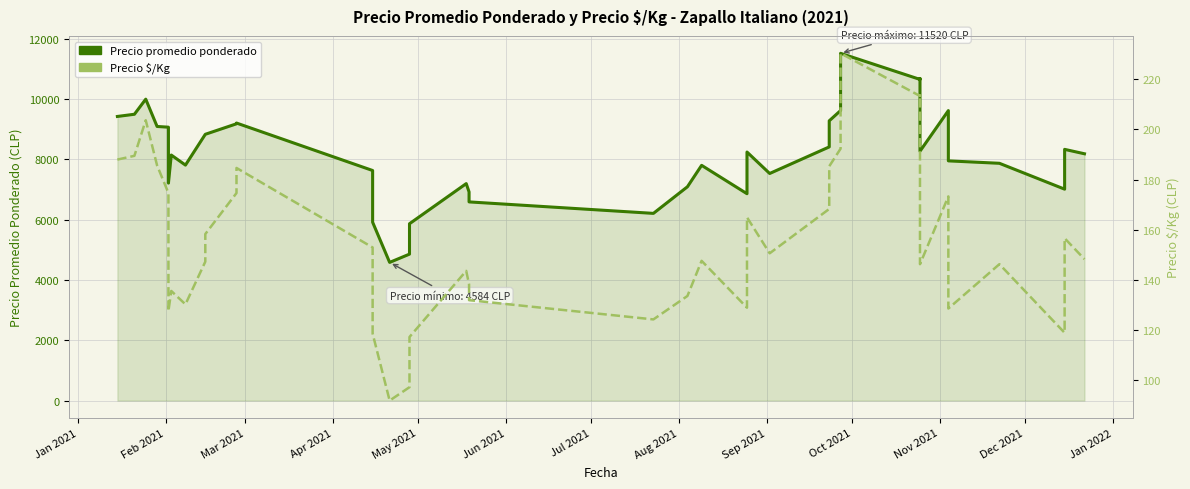

Rank the series by their average value, from lowest to highest.

Precio $/Kg, Precio promedio ponderado